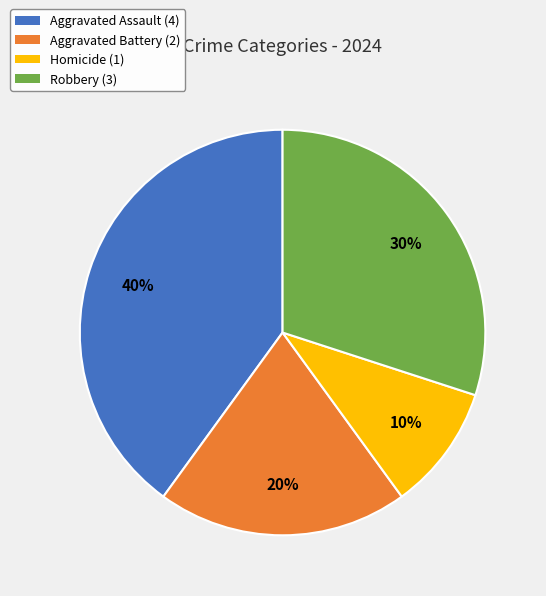

Rank the categories by value from lowest to highest.

Homicide, Aggravated Battery, Robbery, Aggravated Assault